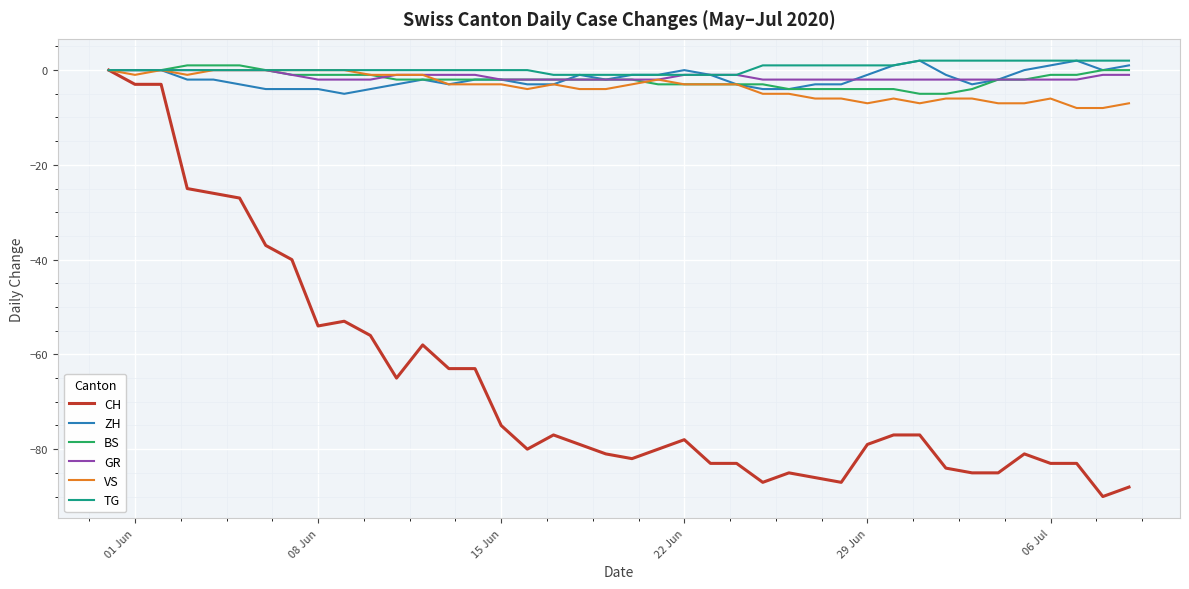

What is the minimum value for VS?

-8